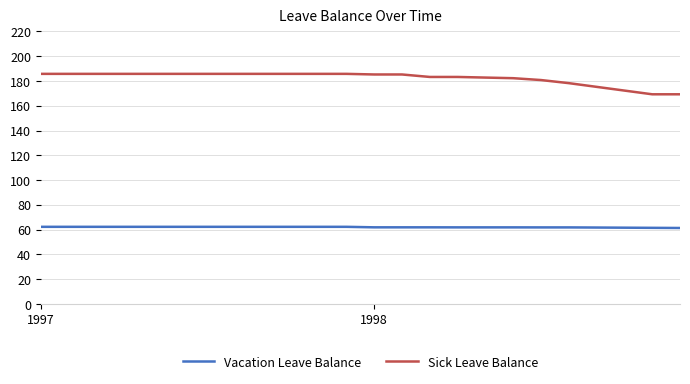

What is the minimum value shown in the chart?

61.3